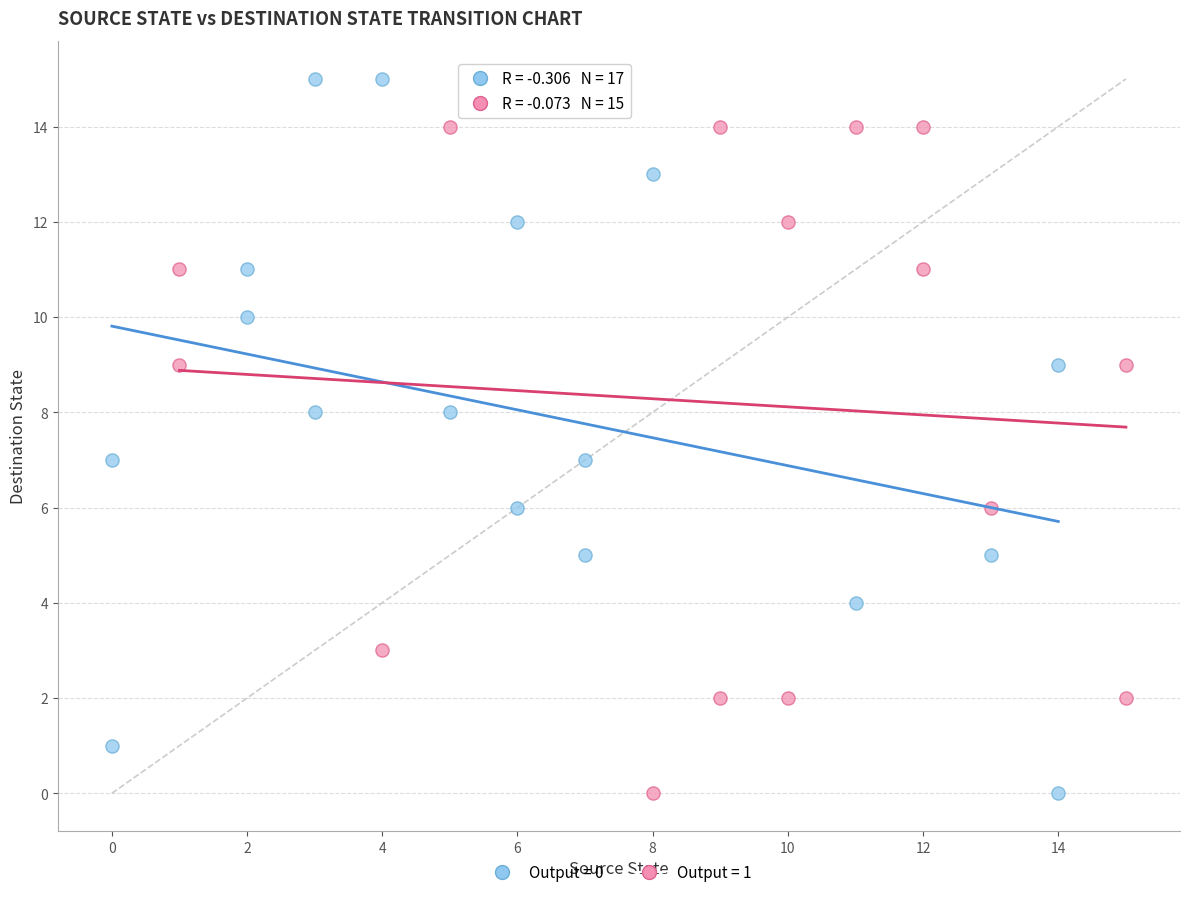

What are all the series names shown in the legend?

Output = 0, Output = 1